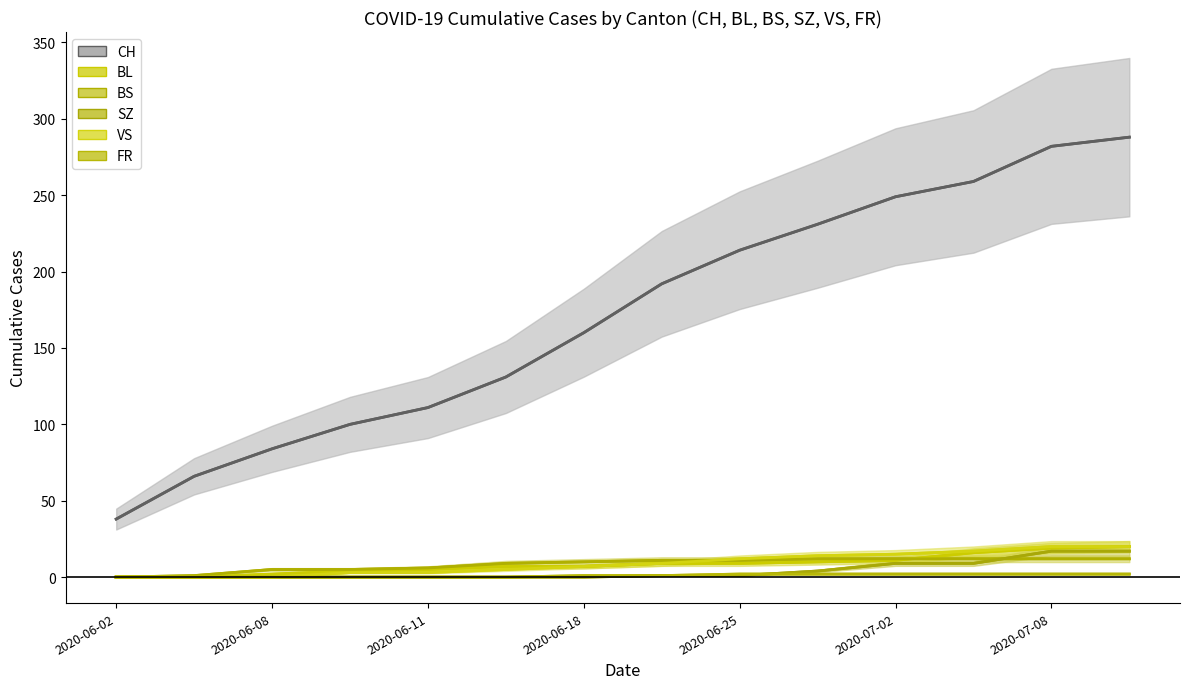

True or false: SZ line and VS line cross at least once.

False